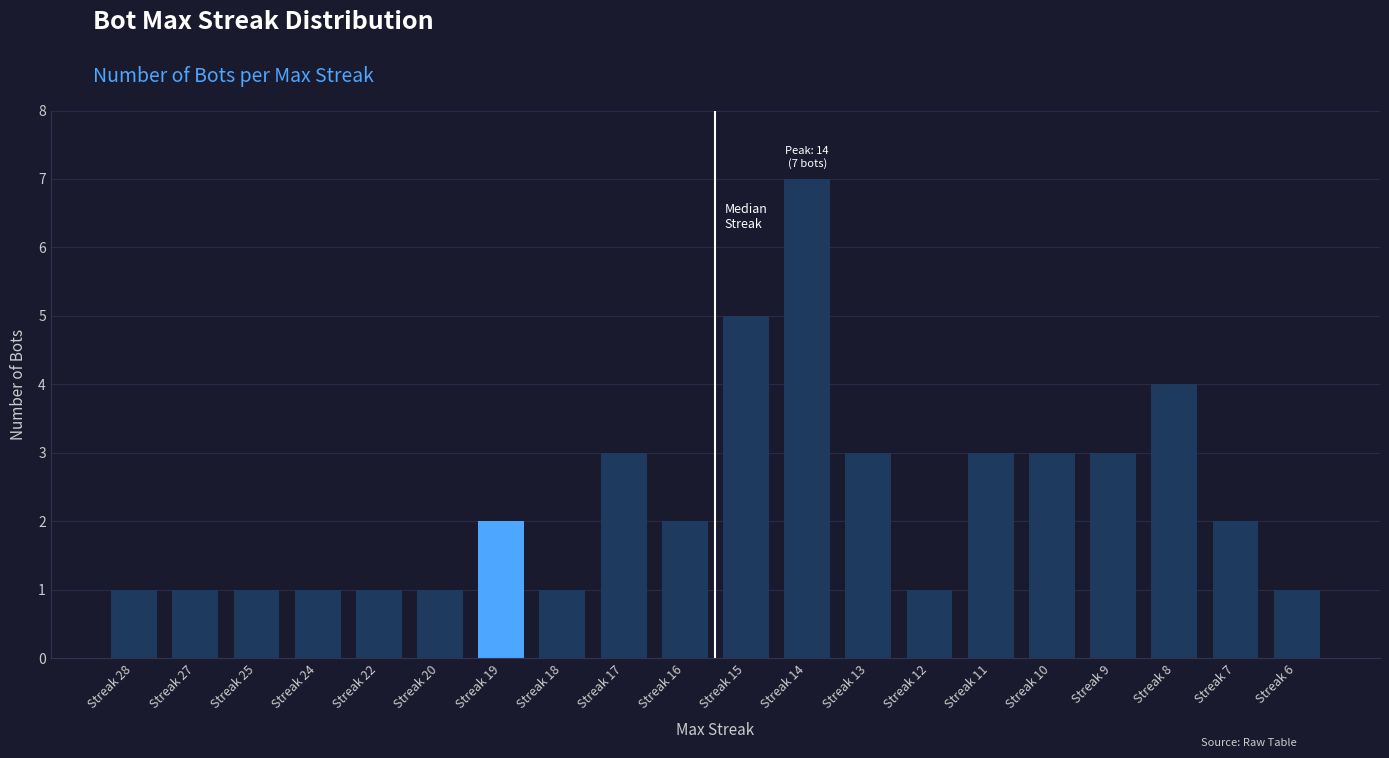

Where is the data nearest to the value 4?

Streak 8